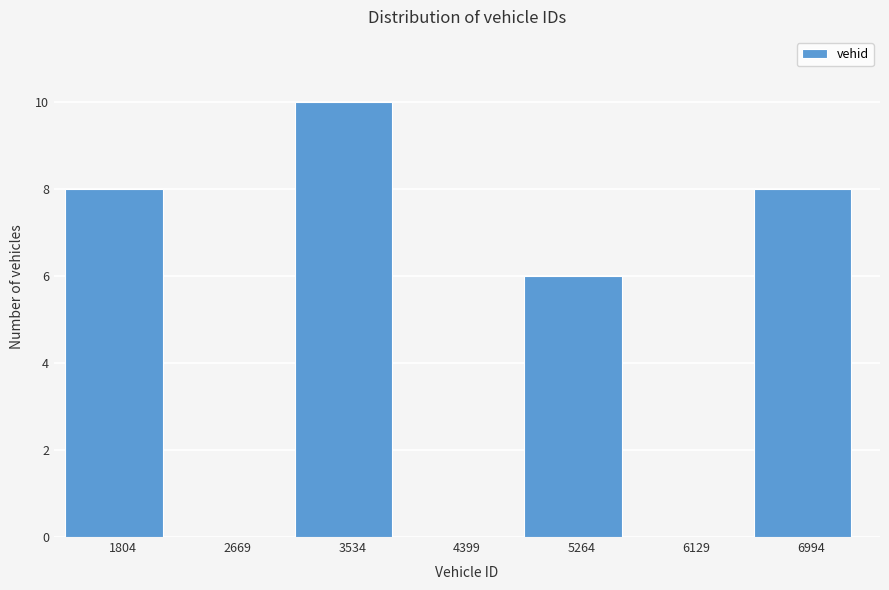

Reading left to right, extract all data points from this chart.

1804=8	2669=0	3534=10	4399=0	5264=6	6129=0	6994=8